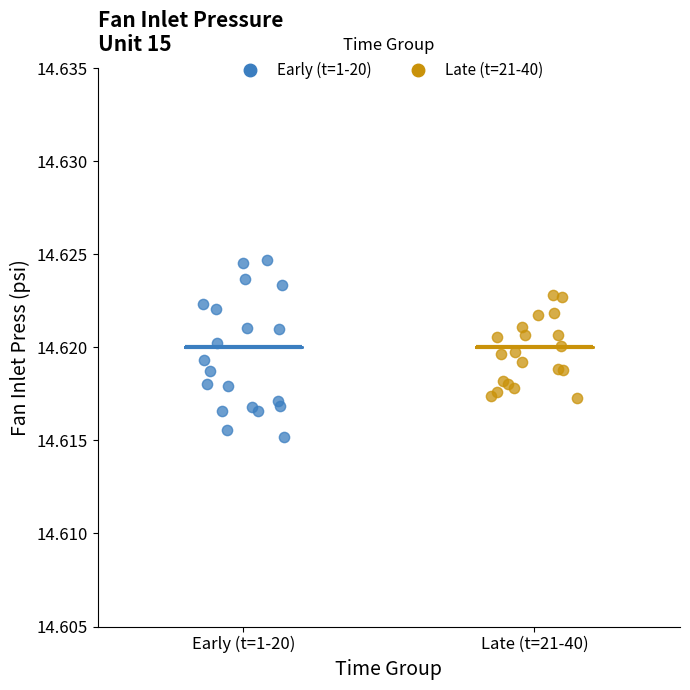

Which series contains the lowest Y value?

Early (t=1-20)